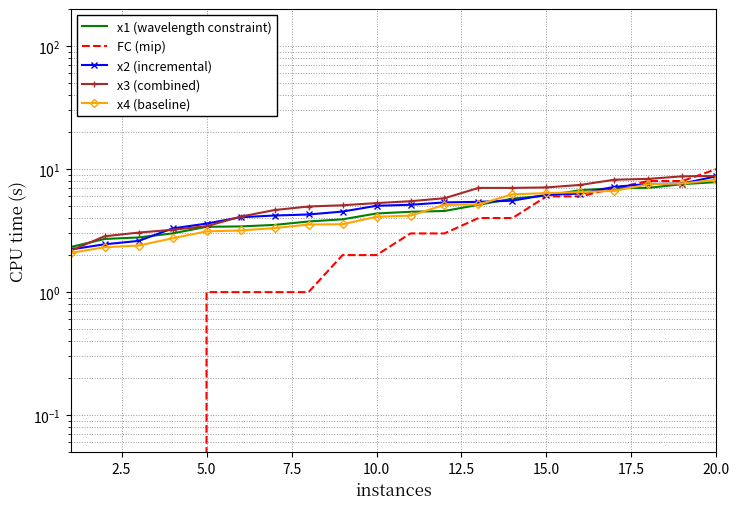

How many values in the x2 (incremental) series are below 5?

9